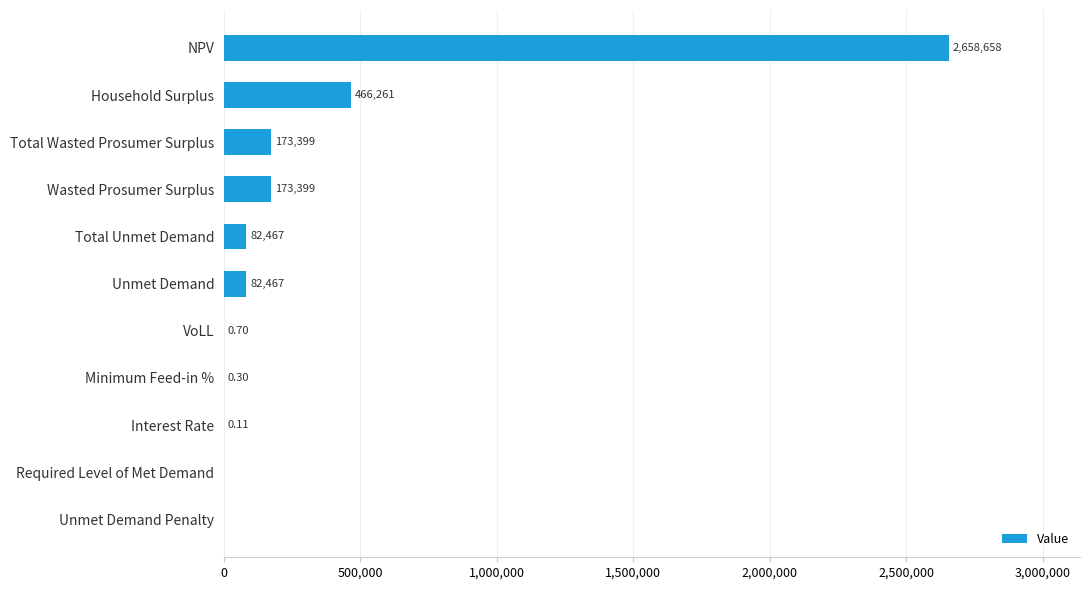

Which category has the highest value across all series?

NPV